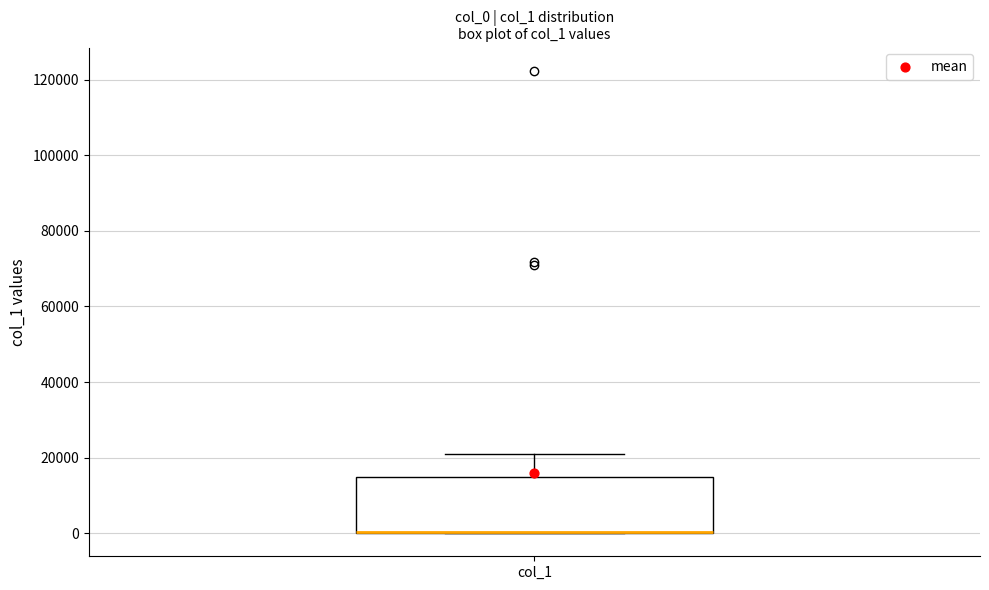

Where does the upper whisker of the box for col_1 end on the y-axis? The values are not printed on the chart, so give them approximately, as read against the axis.

20000